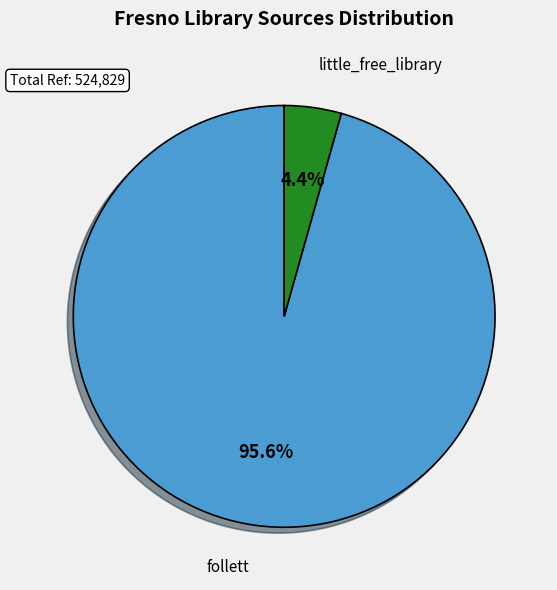

What portion of the pie excludes little_free_library?

95.6%